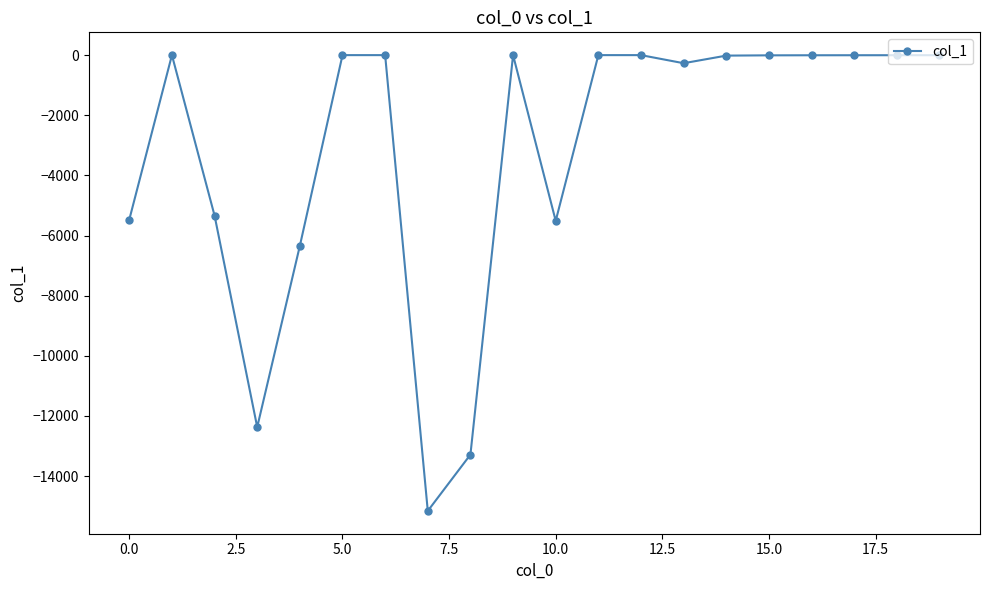

How many values exceed -2?

9